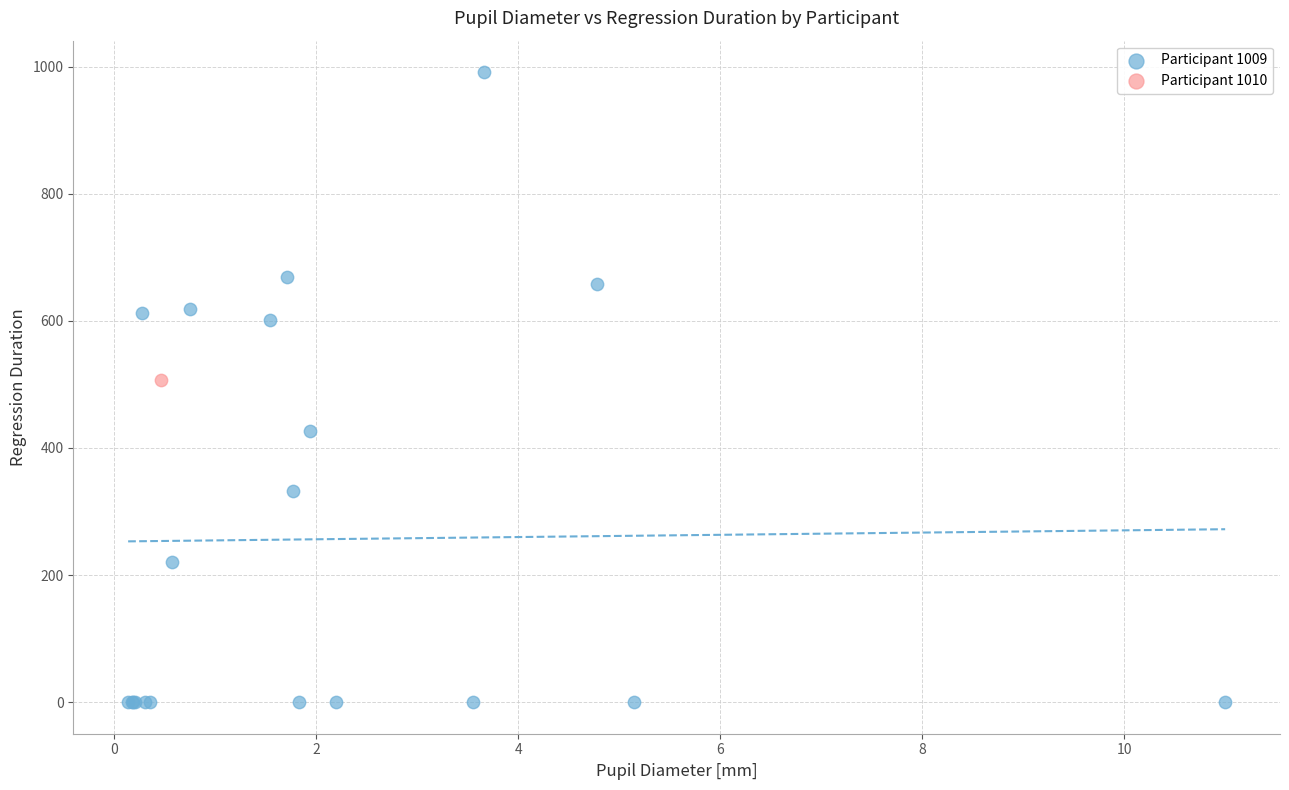

What are all the series names shown in the legend?

Participant 1009, Participant 1010